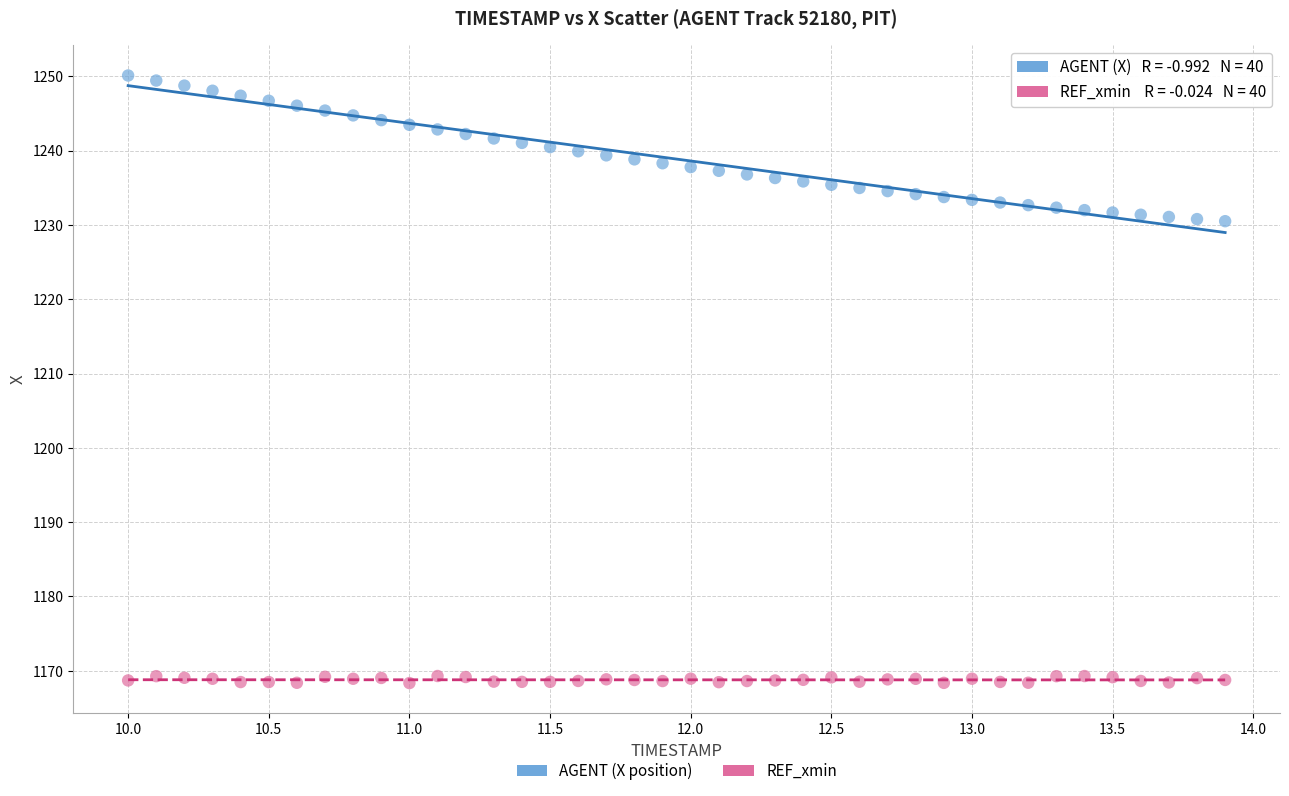

Across all data points, what is the range of Y values (max minus min)?

81.8